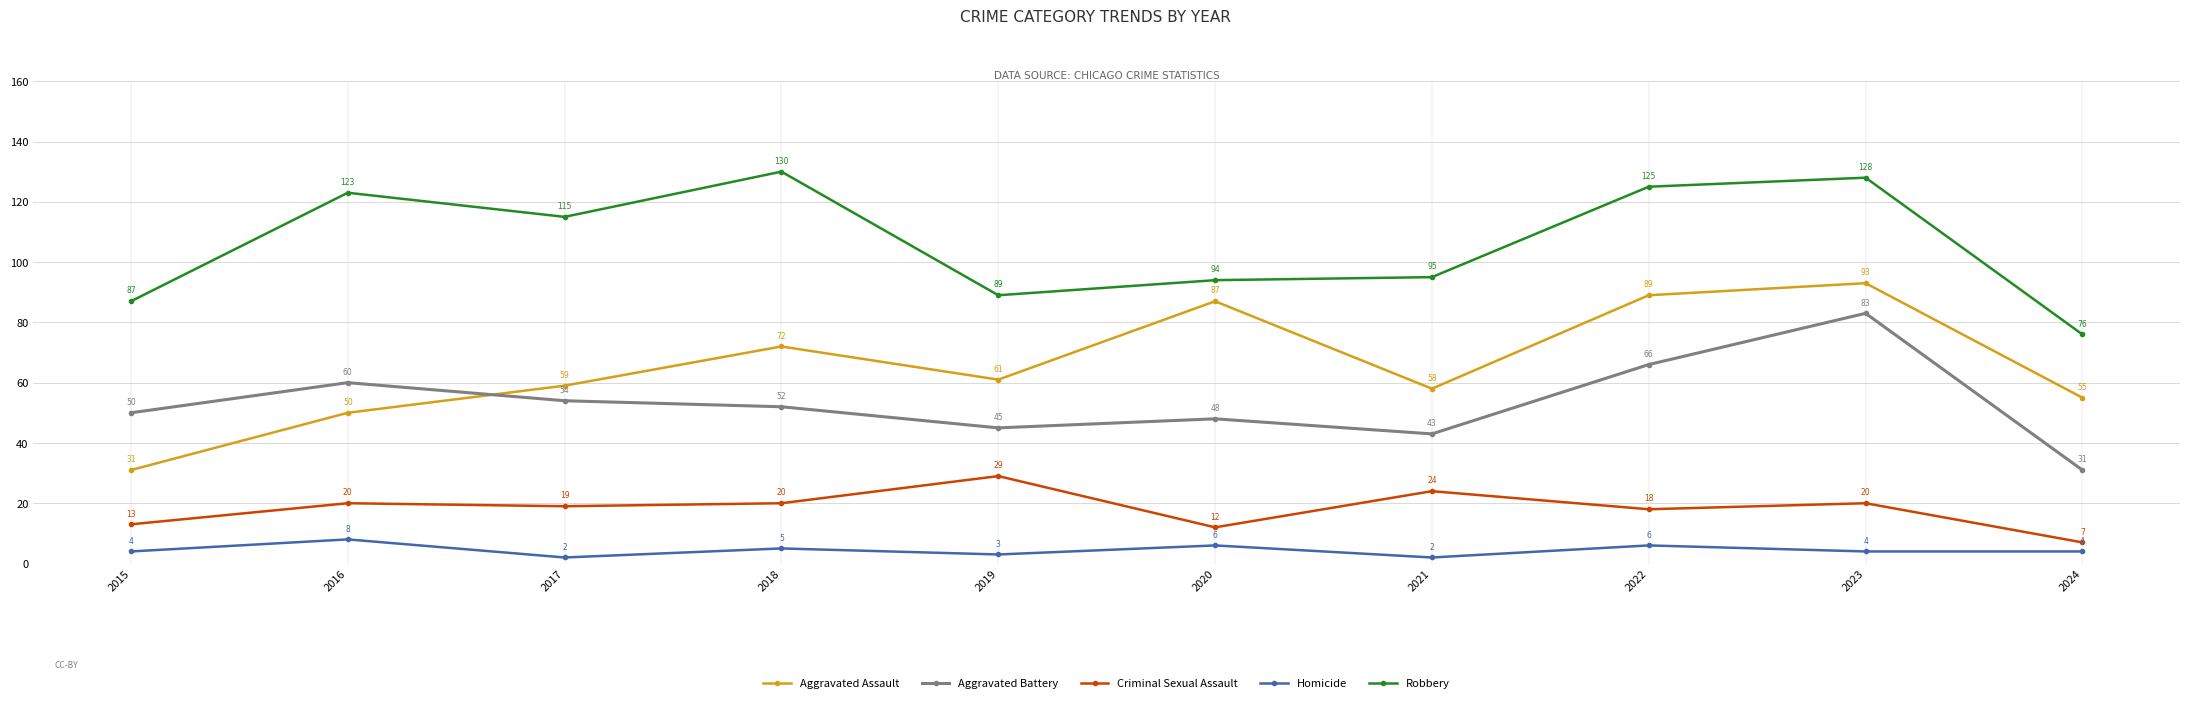

True or false: Robbery has a value of 29 at 2015.

False